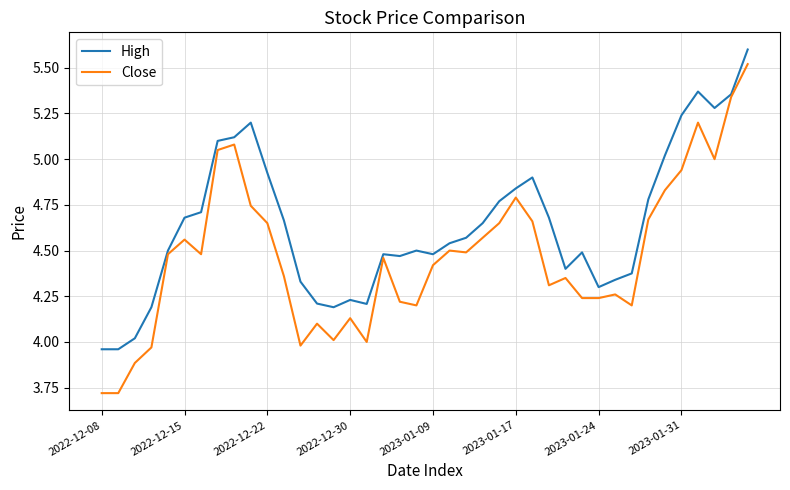

What is the minimum value shown in the chart?

3.7